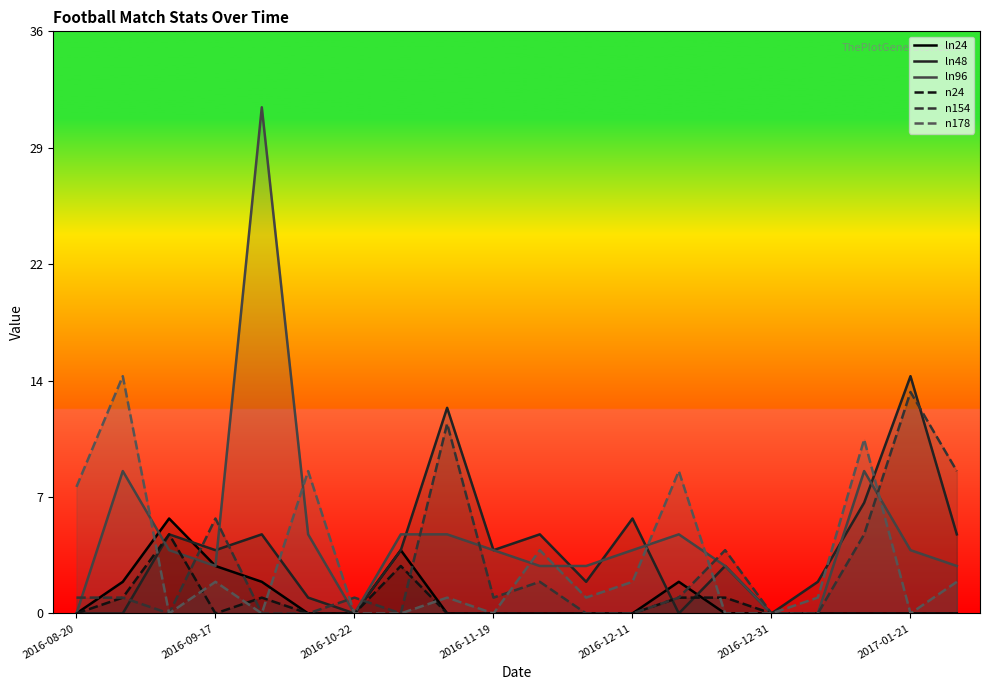

What are all the series names shown in the legend?

ln24, ln48, ln96, n24, n154, n178